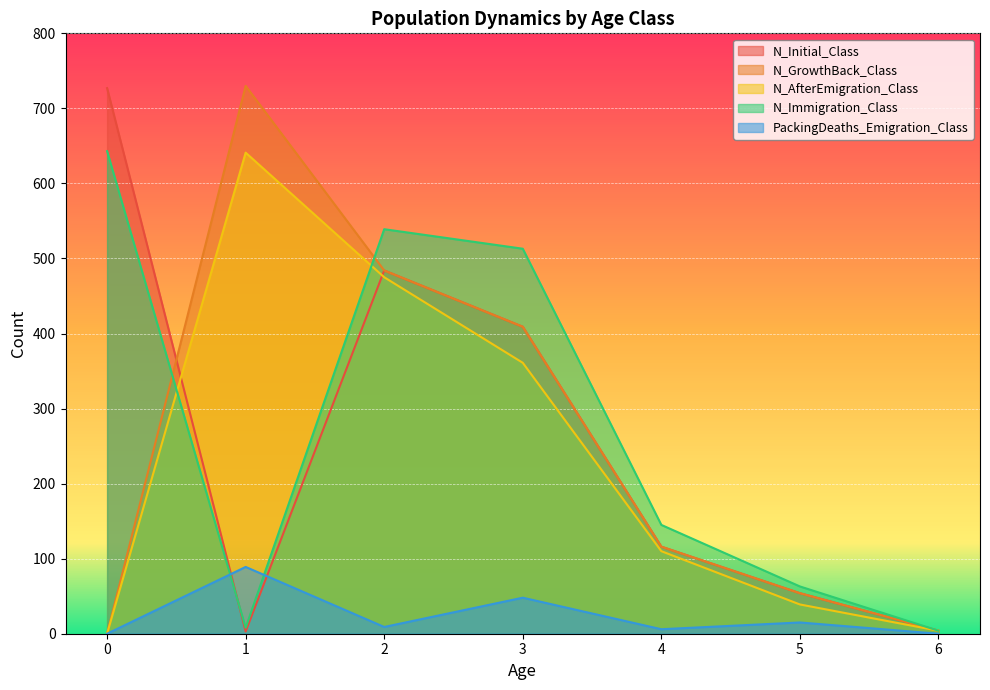

What is the average value of the PackingDeaths_Emigration_Class series?

24